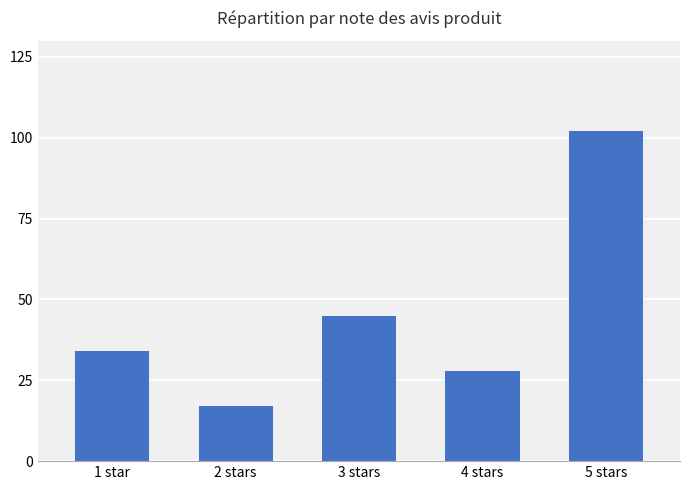

Reading left to right, what are all the values shown in this chart?

1 star=34	2 stars=17	3 stars=45	4 stars=28	5 stars=102